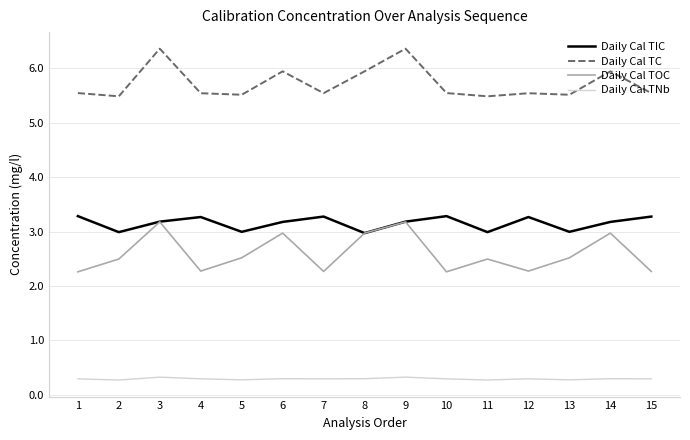

What is the maximum value for Daily Cal TIC?

3.3